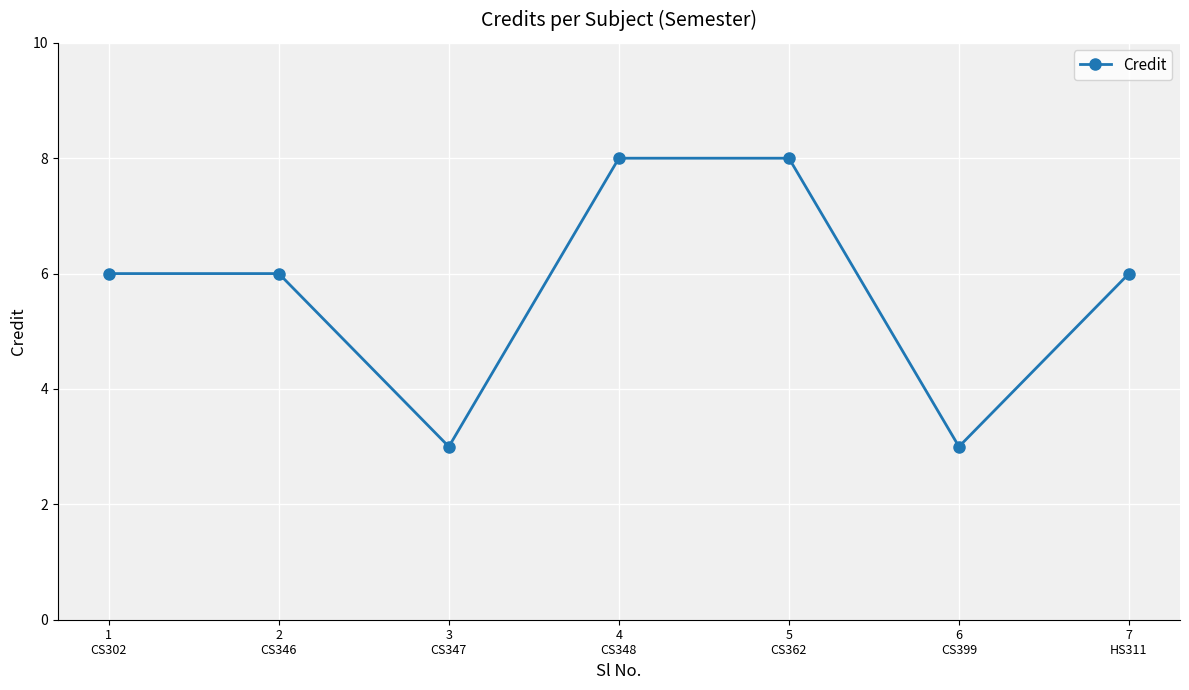

What is the label of the 4th point from the right?

4
CS348